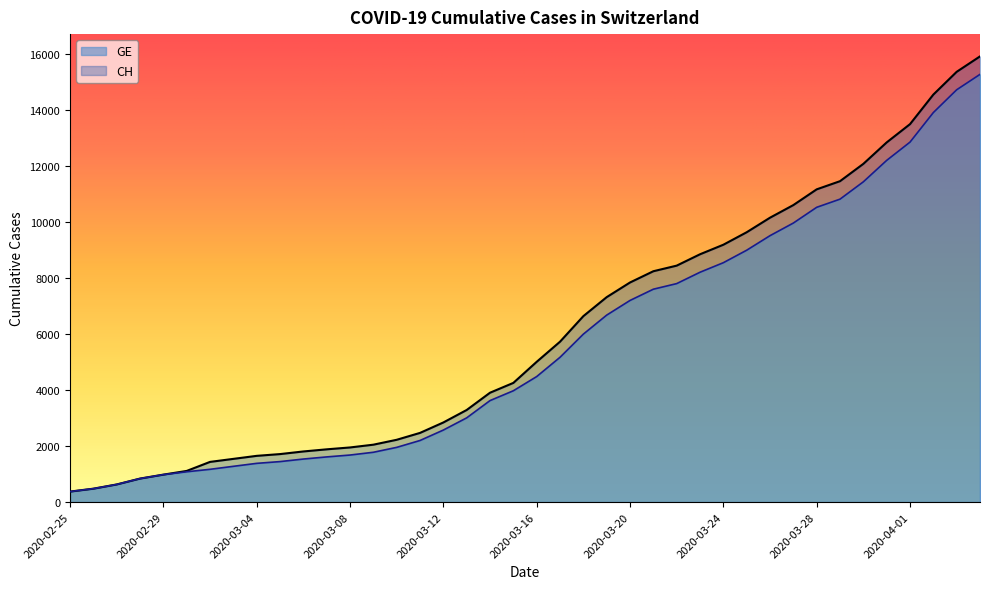

What is the total value across all series at 2020-03-24?

17750